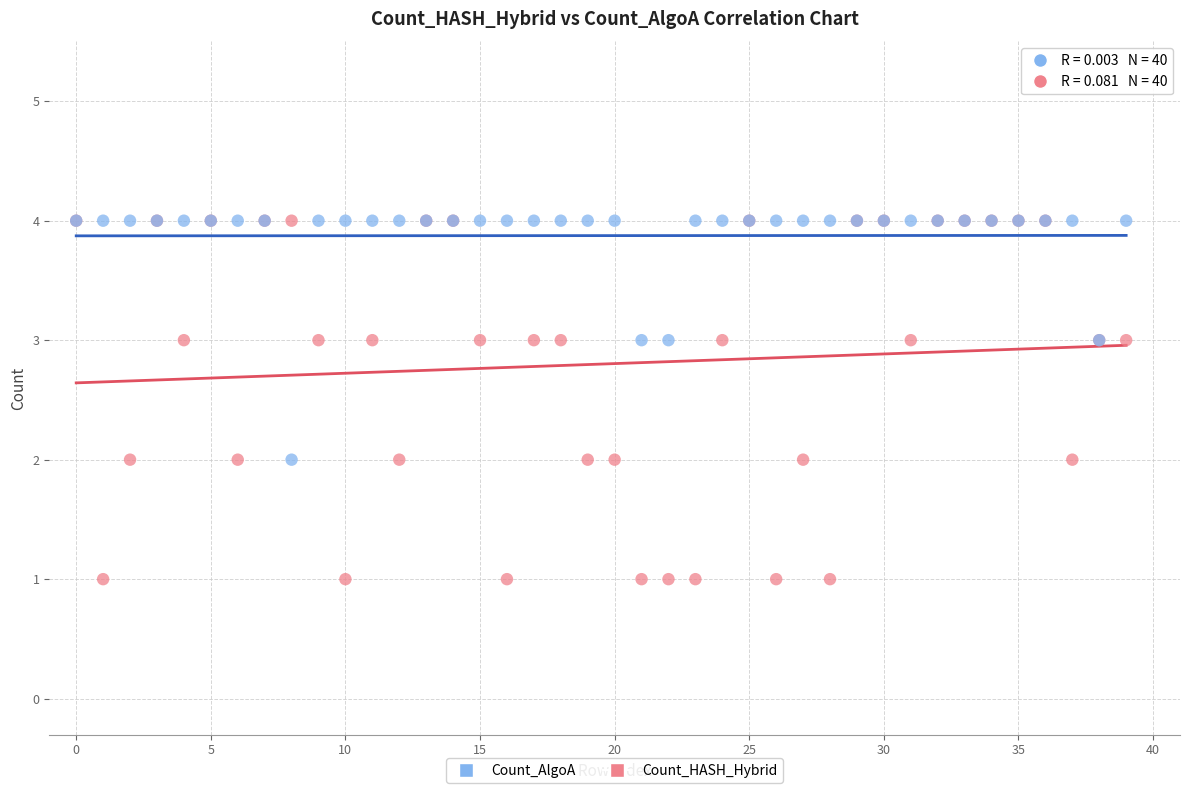

Which series has the widest spread of Y values?

Count_HASH_Hybrid